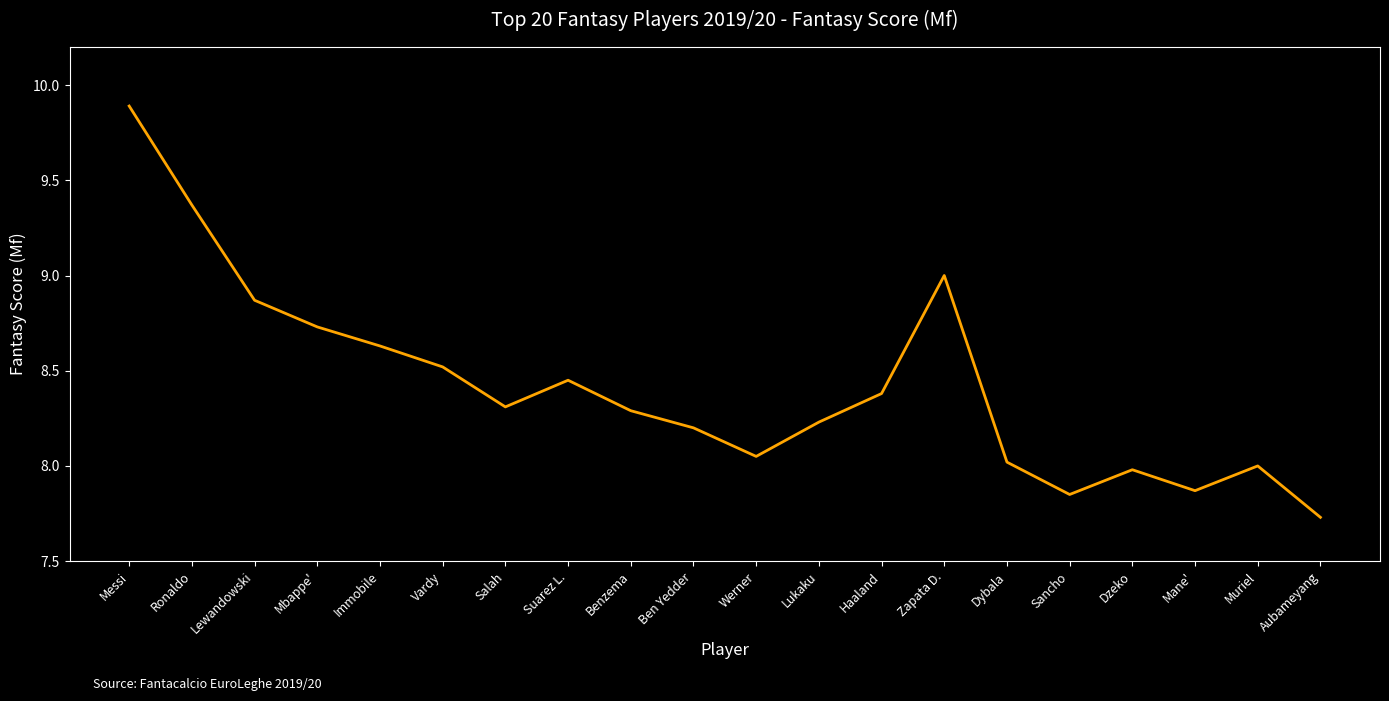

The chart shows a value of 8.2 at Lukaku. True or false?

True